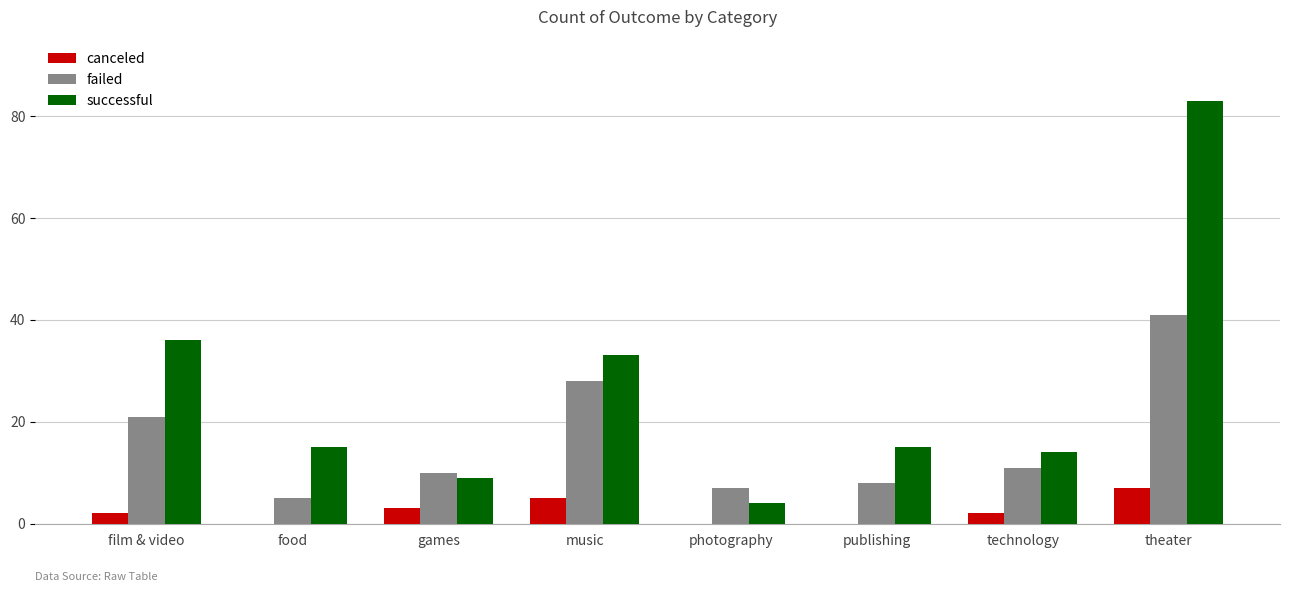

Are the bars grouped side by side (vs. stacked)?

Yes